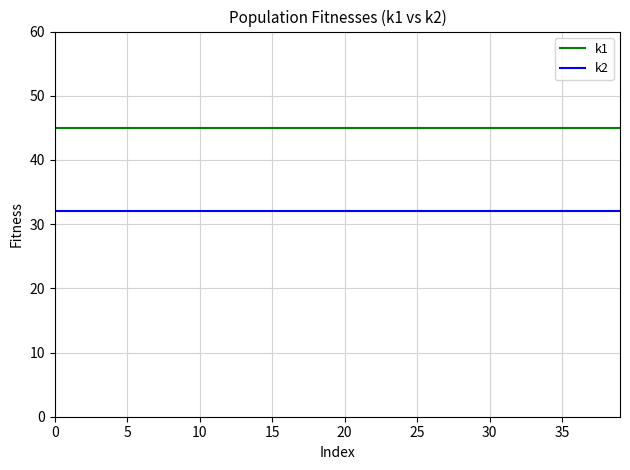

Which series has the largest total across all categories?

k1